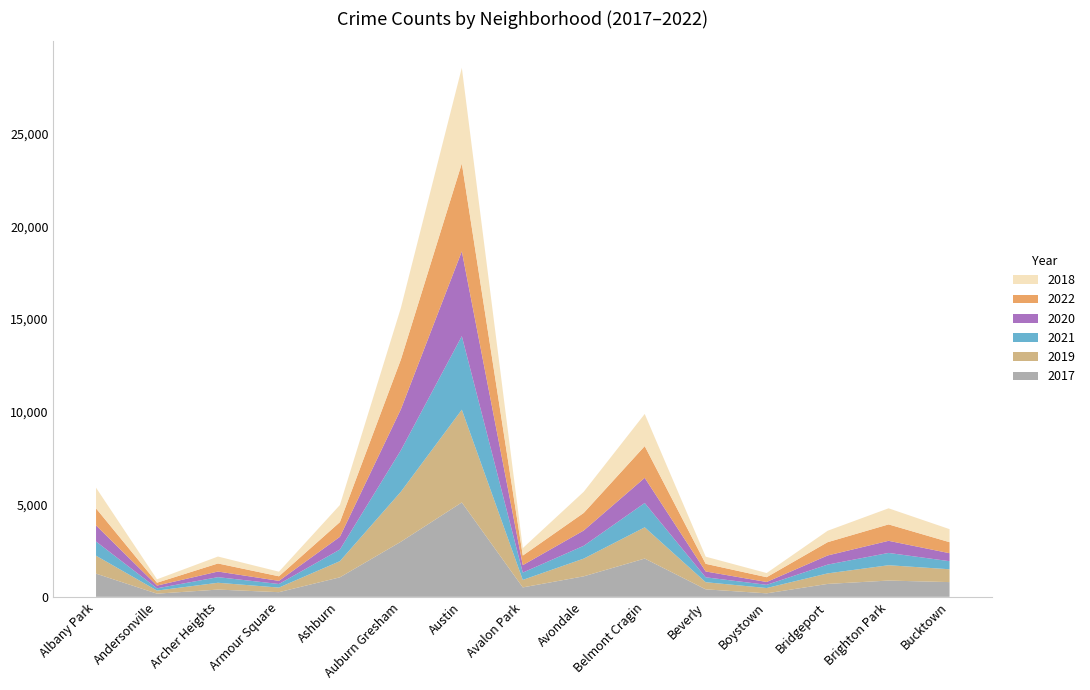

Reading left to right, what are all the values shown in this chart?

2017: Albany Park=1252	Andersonville=171	Archer Heights=391	Armour Square=251	Ashburn=1053	Auburn Gresham=2973	Austin=5095	Avalon Park=509	Avondale=1107	Belmont Cragin=2066	Beverly=404	Boystown=188	Bridgeport=697	Brighton Park=878	Bucktown=795
2019: Albany Park=968	Andersonville=166	Archer Heights=368	Armour Square=249	Ashburn=872	Auburn Gresham=2700	Austin=5008	Avalon Park=405	Avondale=957	Belmont Cragin=1687	Beverly=385	Boystown=287	Bridgeport=568	Brighton Park=828	Bucktown=694
2021: Albany Park=767	Andersonville=123	Archer Heights=303	Armour Square=193	Ashburn=629	Auburn Gresham=2237	Austin=3971	Avalon Park=395	Avondale=692	Belmont Cragin=1313	Beverly=265	Boystown=173	Bridgeport=474	Brighton Park=664	Bucktown=435
2020: Albany Park=870	Andersonville=147	Archer Heights=303	Armour Square=169	Ashburn=686	Auburn Gresham=2213	Austin=4578	Avalon Park=400	Avondale=826	Belmont Cragin=1357	Beverly=315	Boystown=153	Bridgeport=493	Brighton Park=654	Bucktown=431
2022: Albany Park=918	Andersonville=155	Archer Heights=436	Armour Square=247	Ashburn=793	Auburn Gresham=2685	Austin=4746	Avalon Park=519	Avondale=949	Belmont Cragin=1713	Beverly=413	Boystown=259	Bridgeport=718	Brighton Park=886	Bucktown=595
2018: Albany Park=1117	Andersonville=183	Archer Heights=374	Armour Square=248	Ashburn=924	Auburn Gresham=2787	Austin=5162	Avalon Park=401	Avondale=1142	Belmont Cragin=1736	Beverly=386	Boystown=224	Bridgeport=616	Brighton Park=869	Bucktown=704